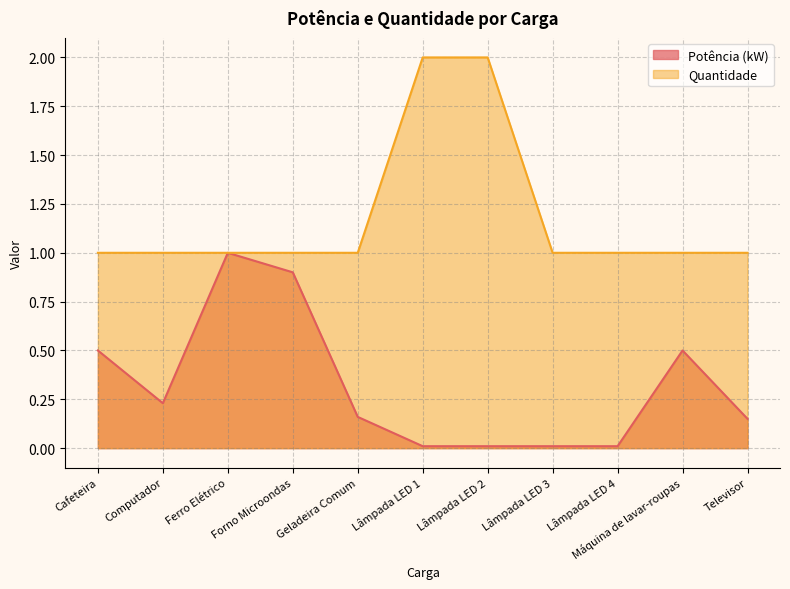

Reading right to left, what are all the values shown in this chart?

Potência (kW): Televisor=0.1	Máquina de lavar-roupas=0.5	Lâmpada LED 4=0.0	Lâmpada LED 3=0.0	Lâmpada LED 2=0.0	Lâmpada LED 1=0.0	Geladeira Comum=0.2	Forno Microondas=0.9	Ferro Elétrico=1.0	Computador=0.2	Cafeteira=0.5
Quantidade: Televisor=1.0	Máquina de lavar-roupas=1.0	Lâmpada LED 4=1.0	Lâmpada LED 3=1.0	Lâmpada LED 2=2.0	Lâmpada LED 1=2.0	Geladeira Comum=1.0	Forno Microondas=1.0	Ferro Elétrico=1.0	Computador=1.0	Cafeteira=1.0